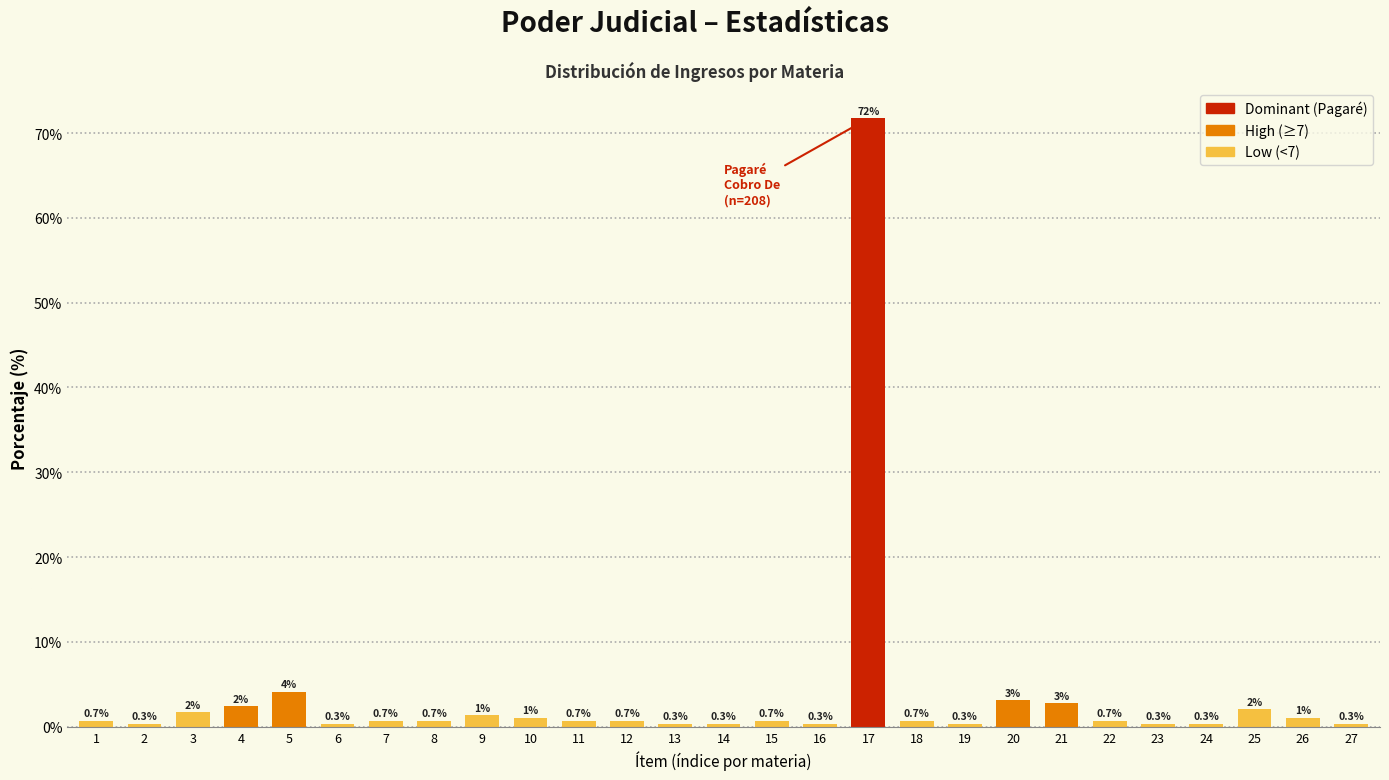

Is it true that the value at 7 is 0.7?

True